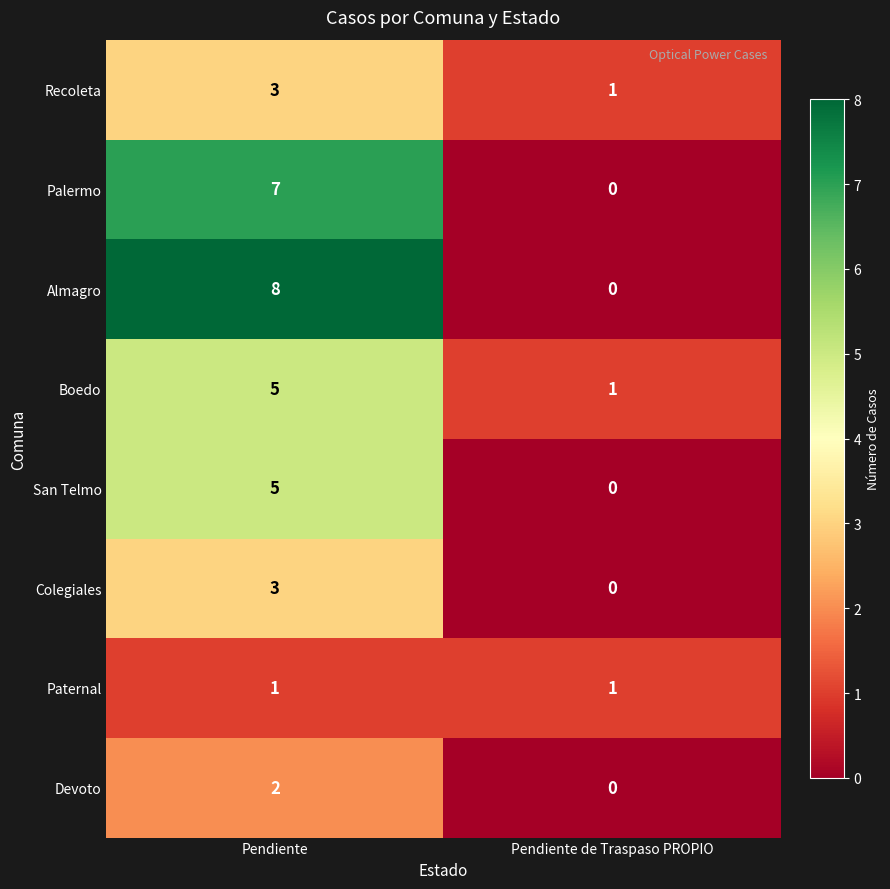

What is the sum of the Almagro values at Pendiente de Traspaso PROPIO and Pendiente?

8